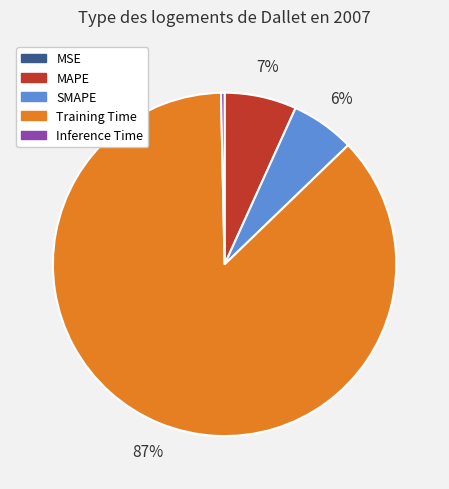

To the nearest percent, what is the average slice percentage?

20%